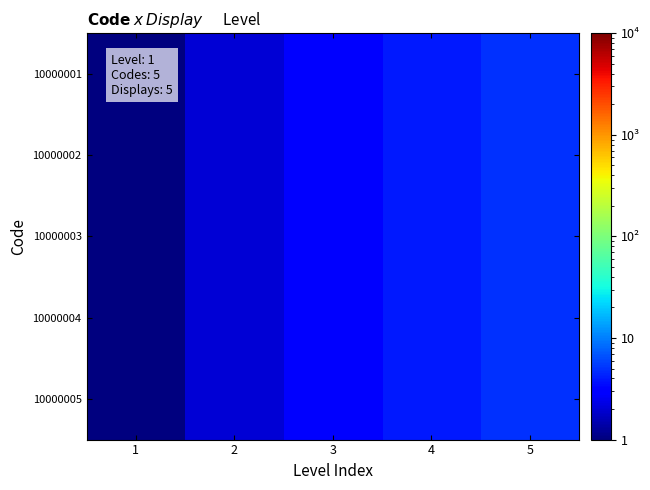

Which has a higher value, 3 or 2?

3